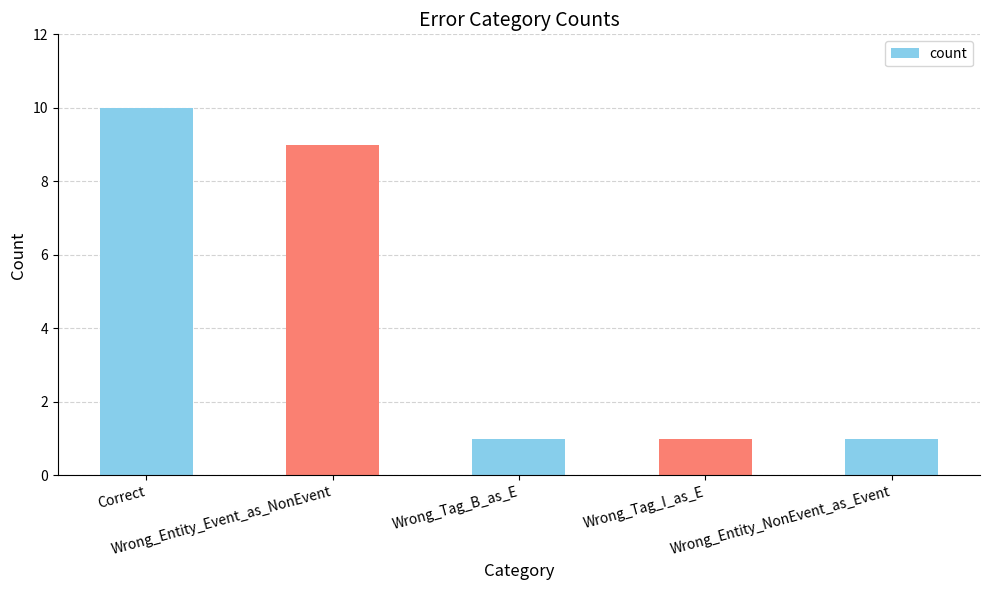

Reading left to right, extract all data points from this chart.

Correct=10	Wrong_Entity_Event_as_NonEvent=9	Wrong_Tag_B_as_E=1	Wrong_Tag_I_as_E=1	Wrong_Entity_NonEvent_as_Event=1